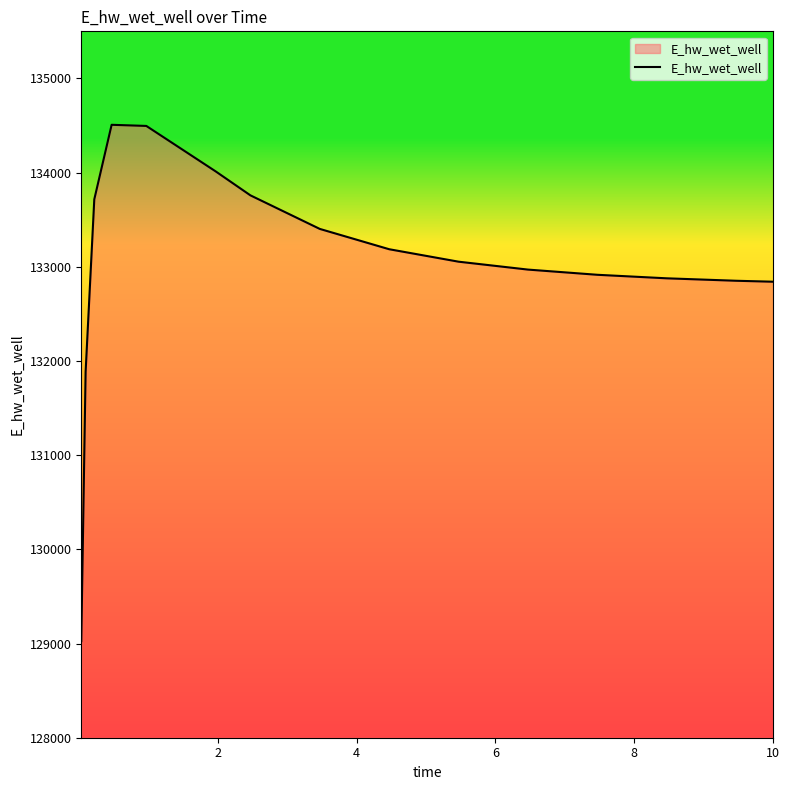

What is the maximum value shown in the chart?

134507.6